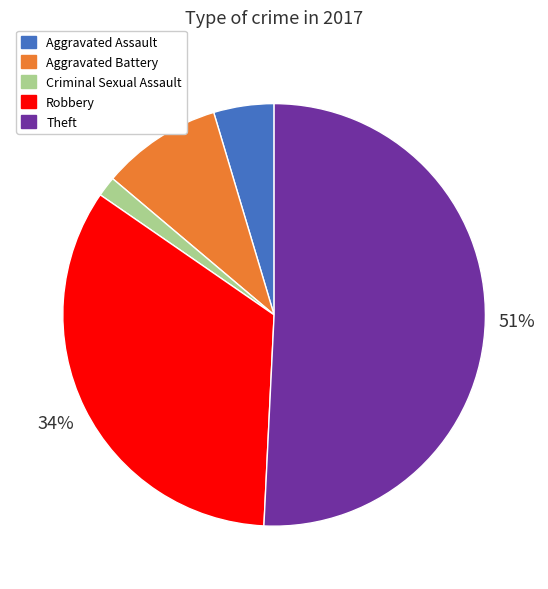

To the nearest percent, what is the difference between the Robbery and Theft slice percentages?

17%